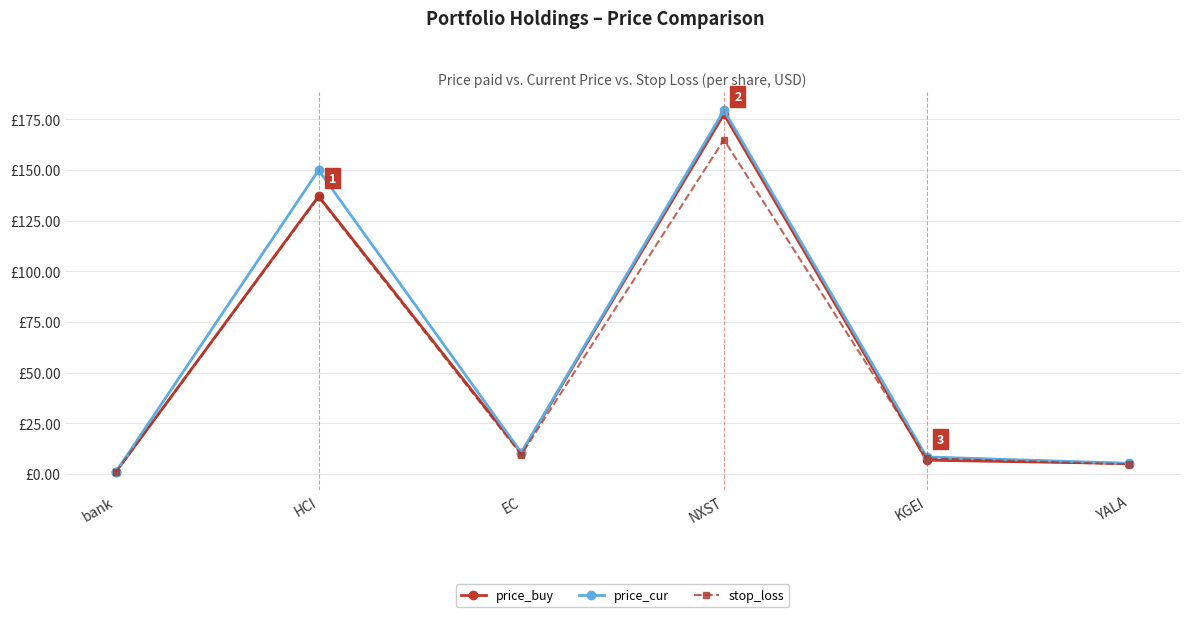

Is it true that price_buy equals 10.3 at EC?

True